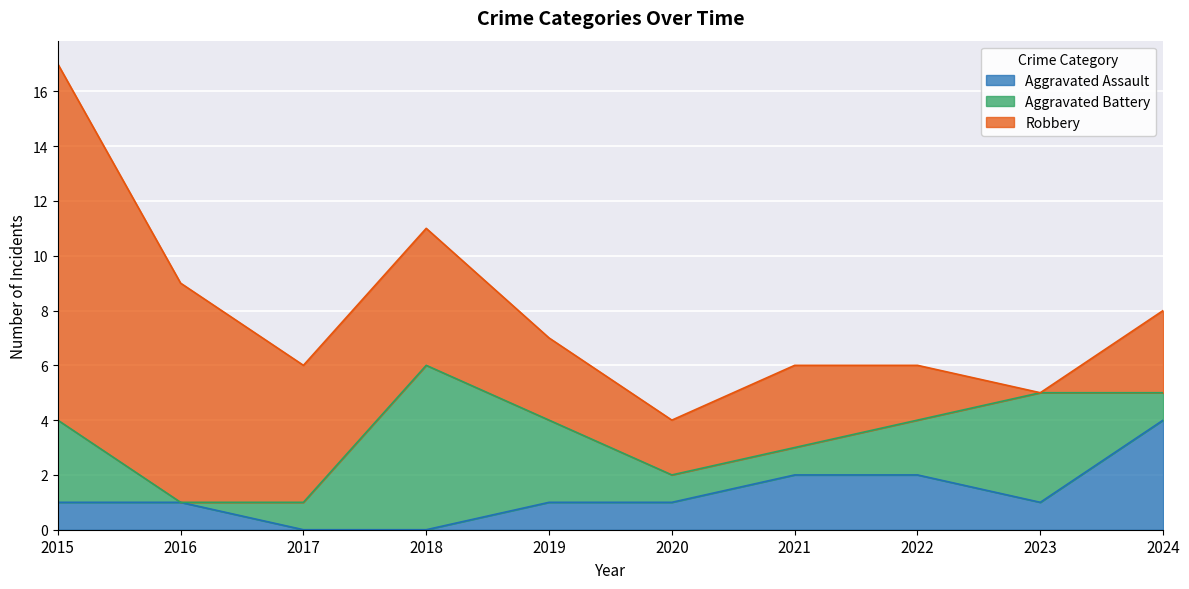

How many data points in Aggravated Battery are above 2?

4